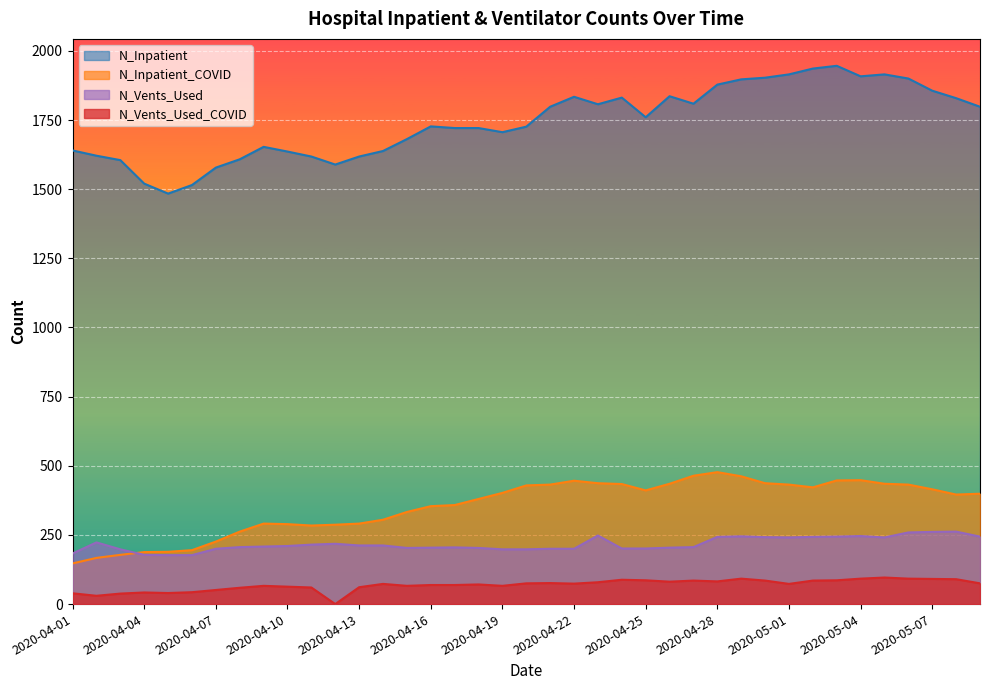

How many values in the N_Inpatient series exceed 1727?

19